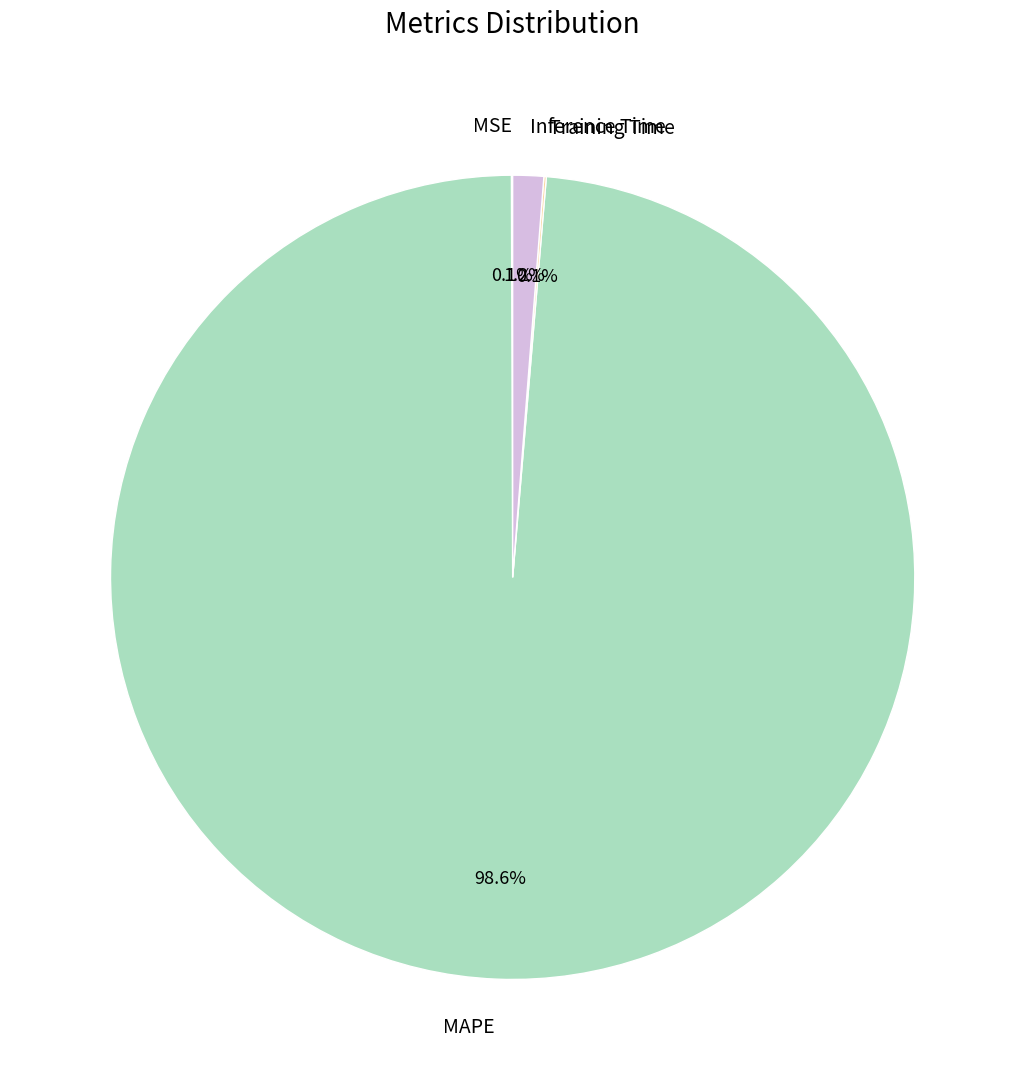

Which category accounts for the majority?

MAPE